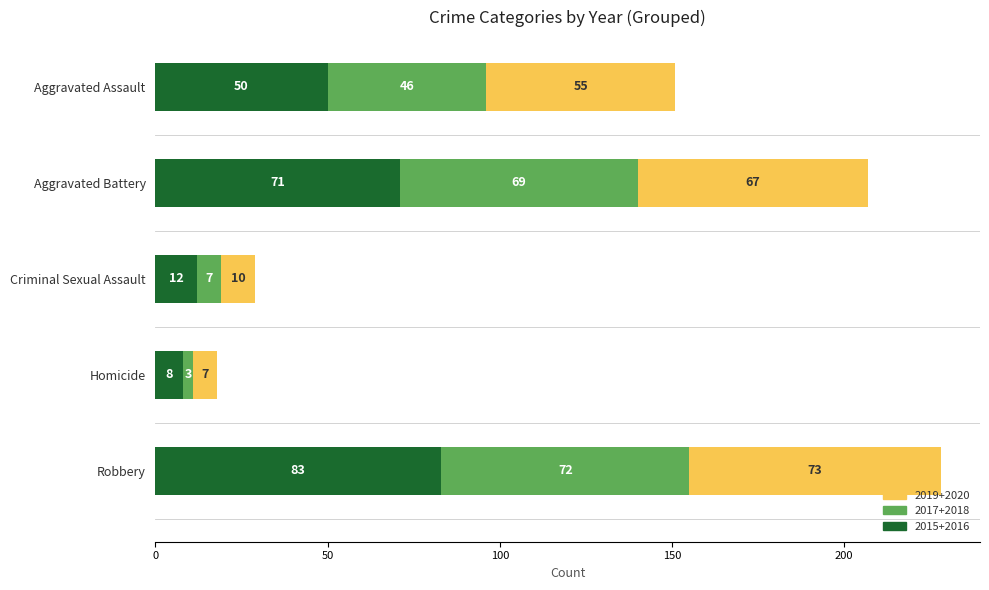

Where is 2015+2016 nearest to the value 45?

Aggravated Assault